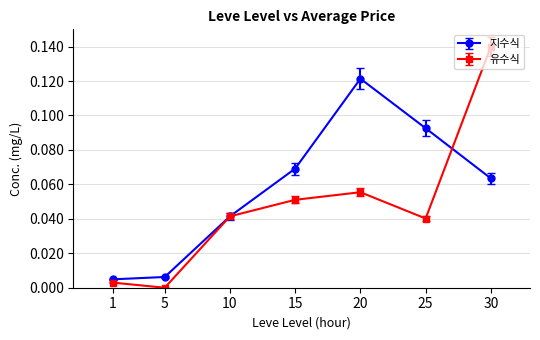

Which series has the widest spread of values?

유수식